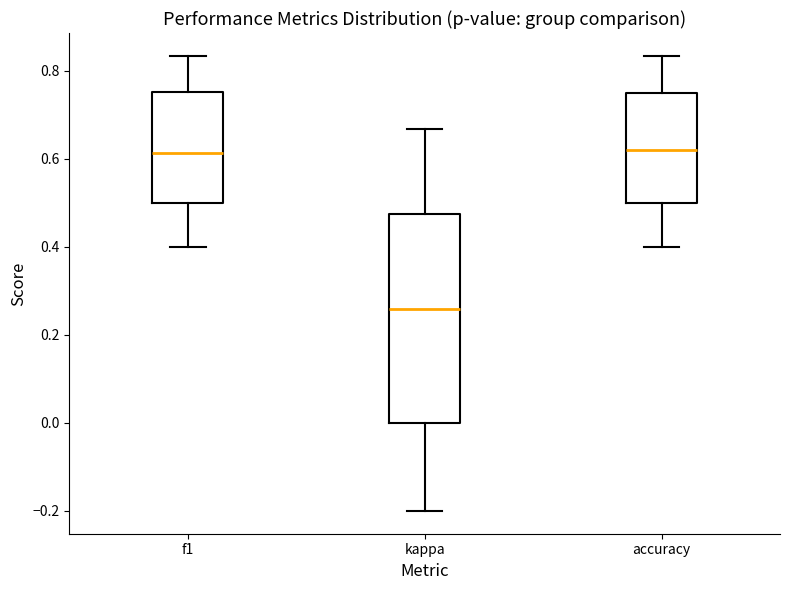

Where is the lower edge of the box for accuracy on the y-axis? The values are not printed on the chart, so give them approximately, as read against the axis.

0.50